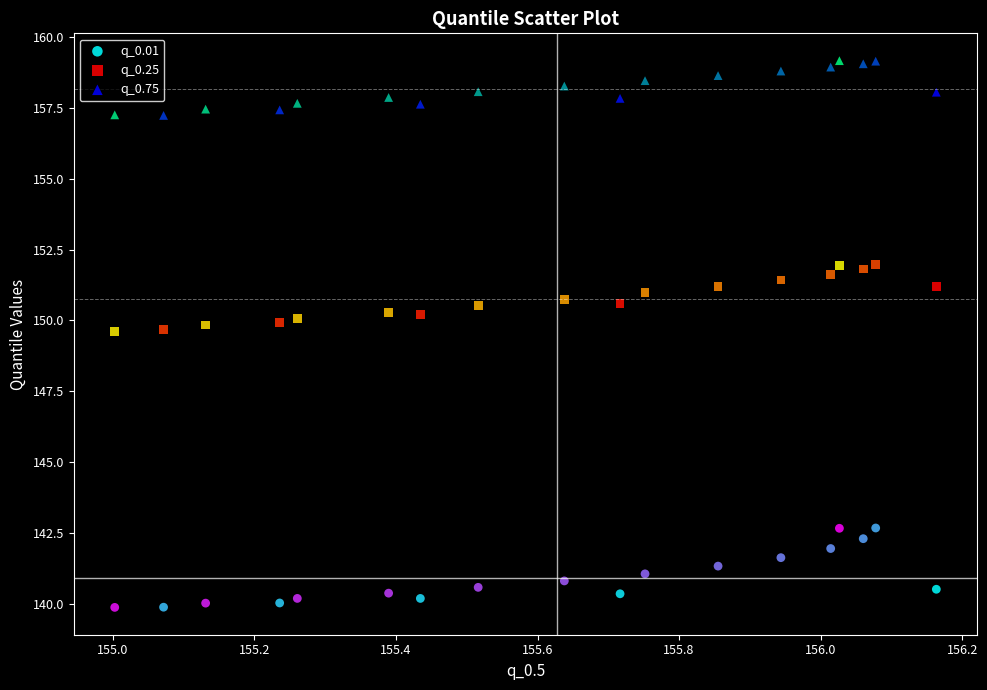

Across all data points, what is the range of Y values (max minus min)?

19.3